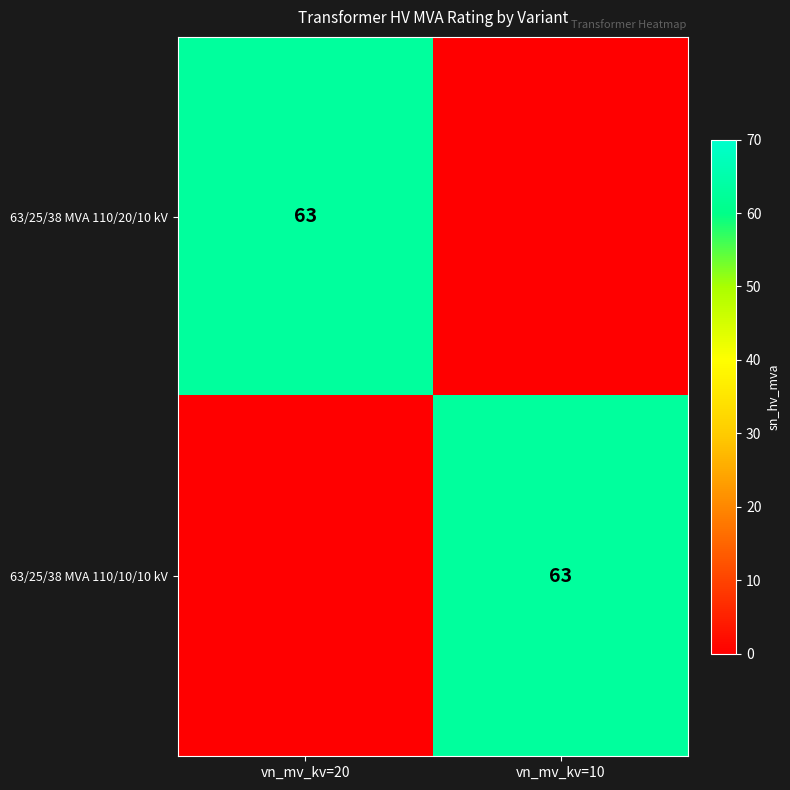

What is the total value across all series at vn_mv_kv=10?

63